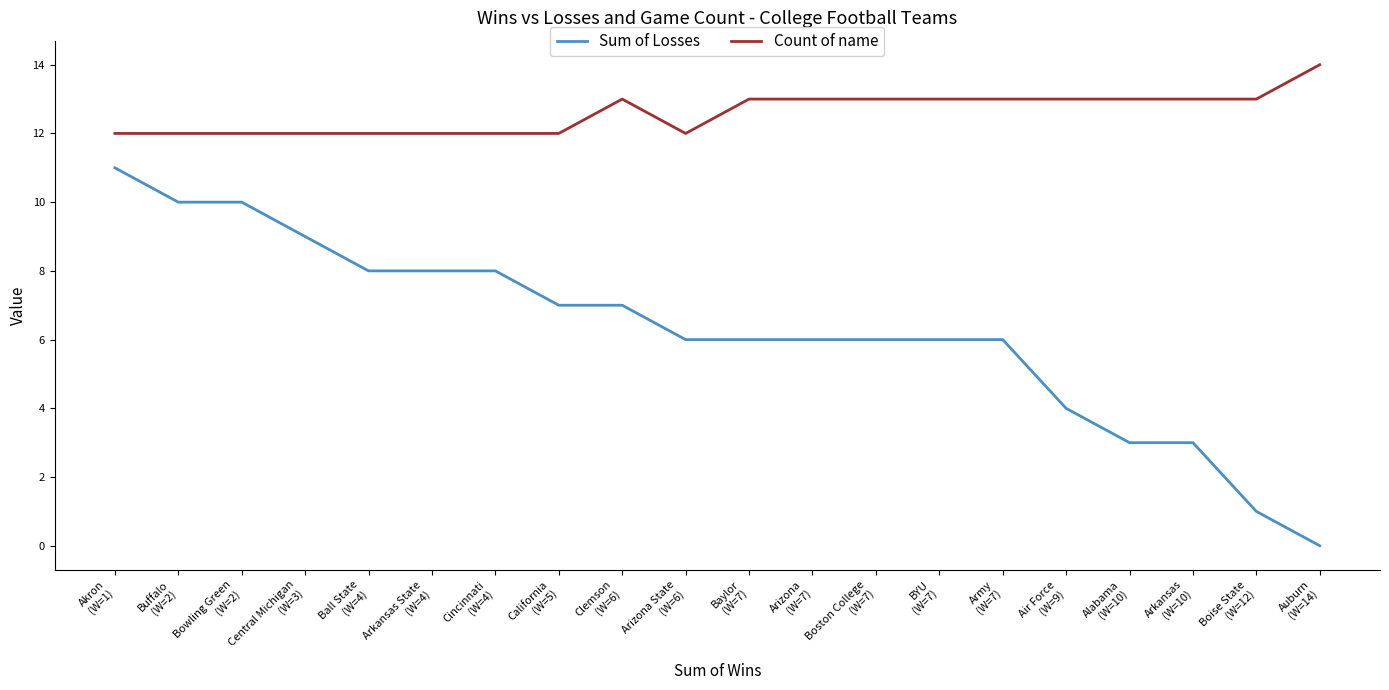

True or false: Sum of Losses and Count of name intersect in this chart.

False